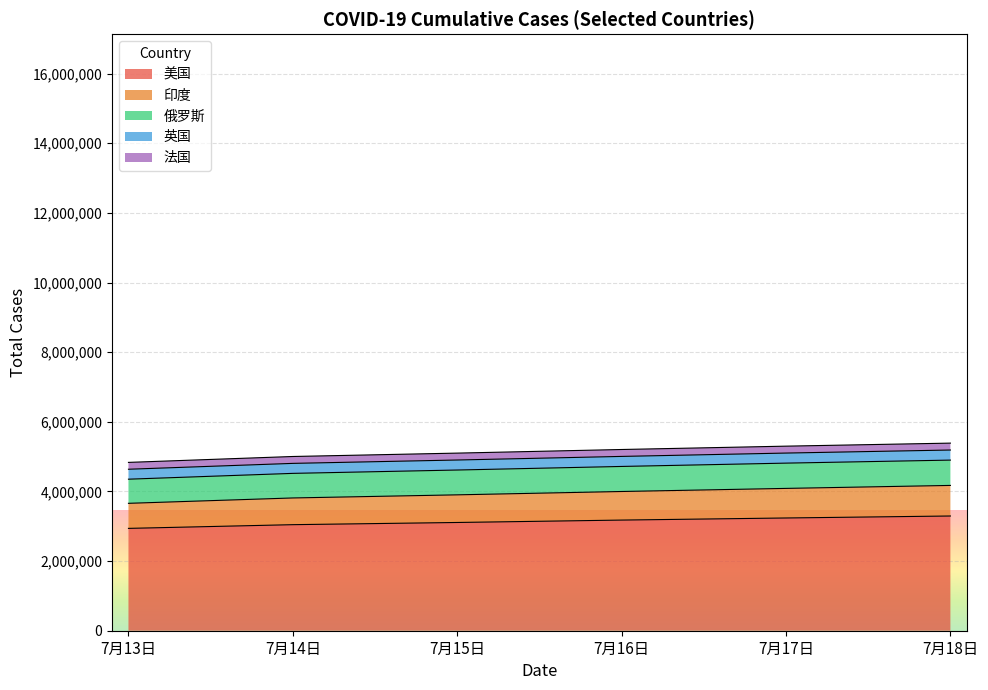

The value of 美国 at 7月18日 is 2133397. True or false?

False